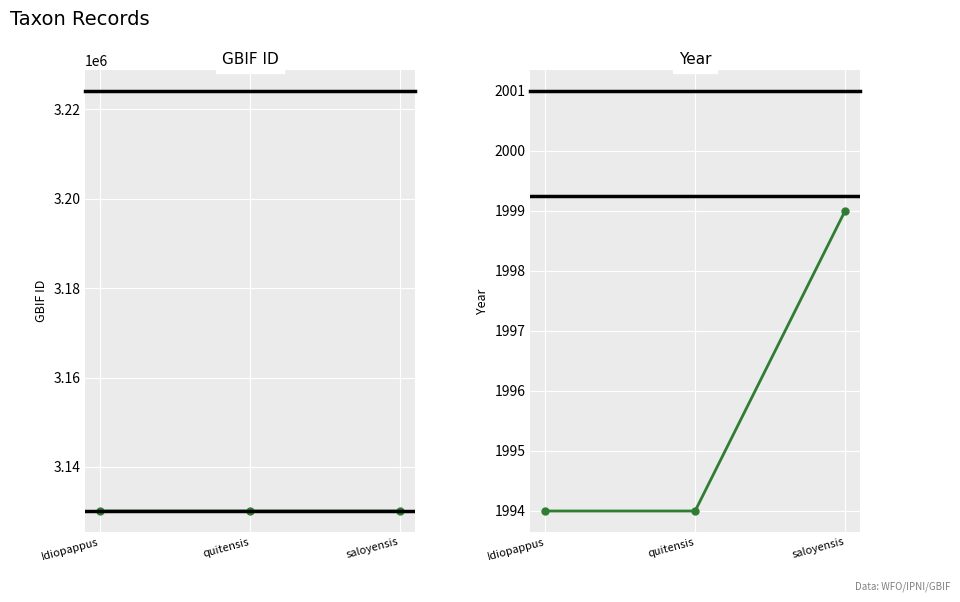

Which series has the largest total across all categories?

gbif_id